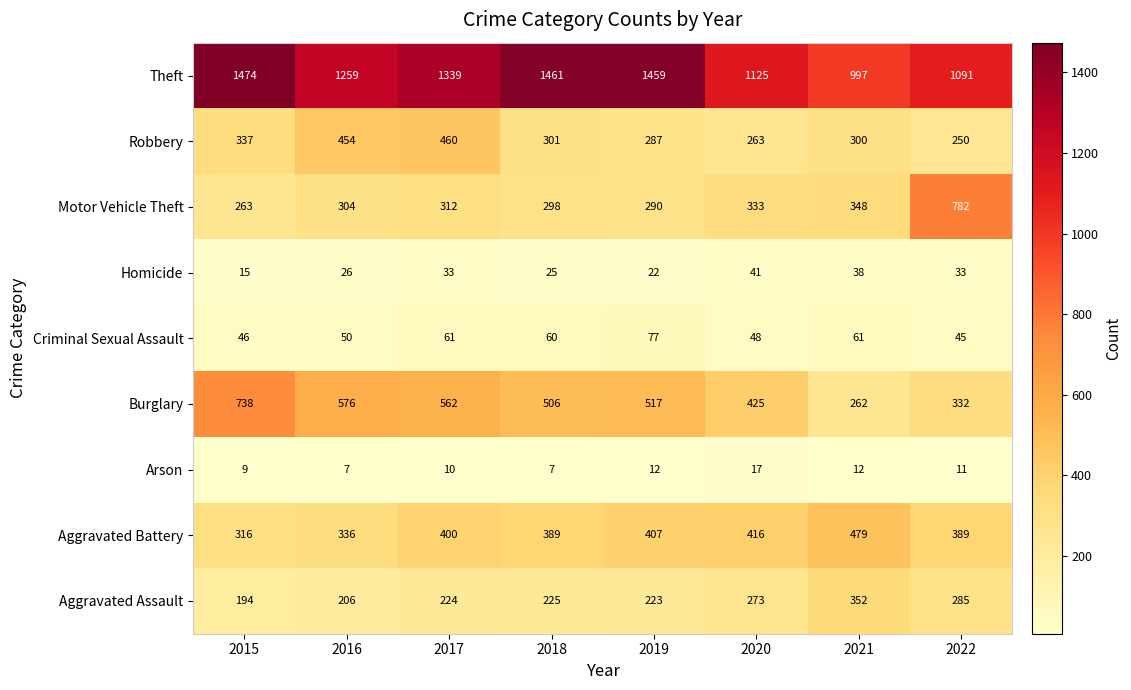

The Aggravated Battery series shows 98 at 2015. True or false?

False